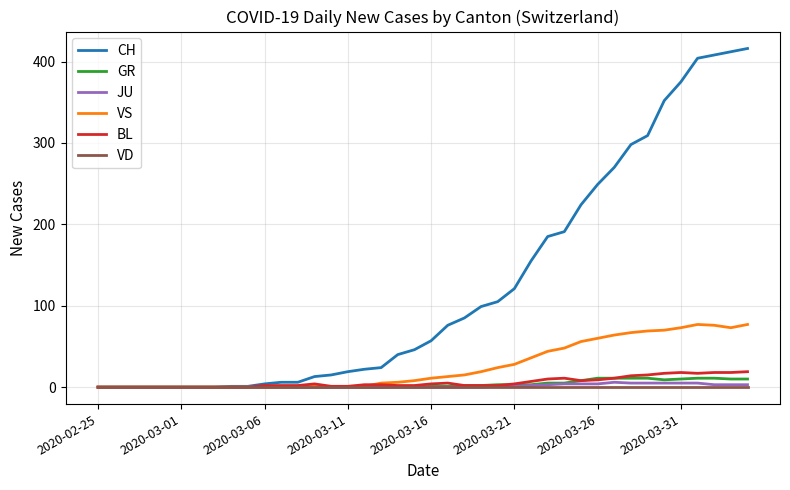

What are all the series names shown in the legend?

CH, GR, JU, VS, BL, VD